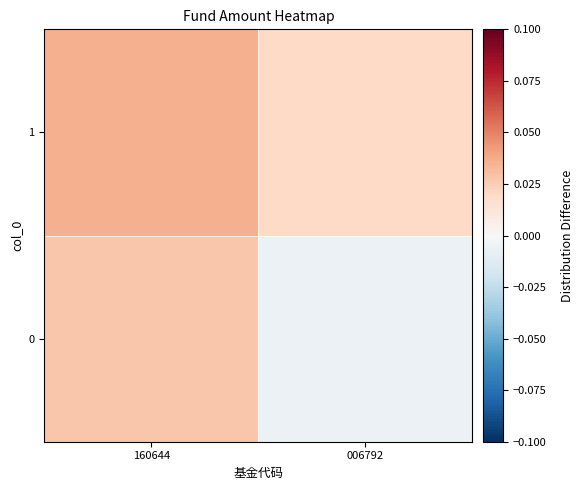

At which category is the sum across all series the highest?

160644